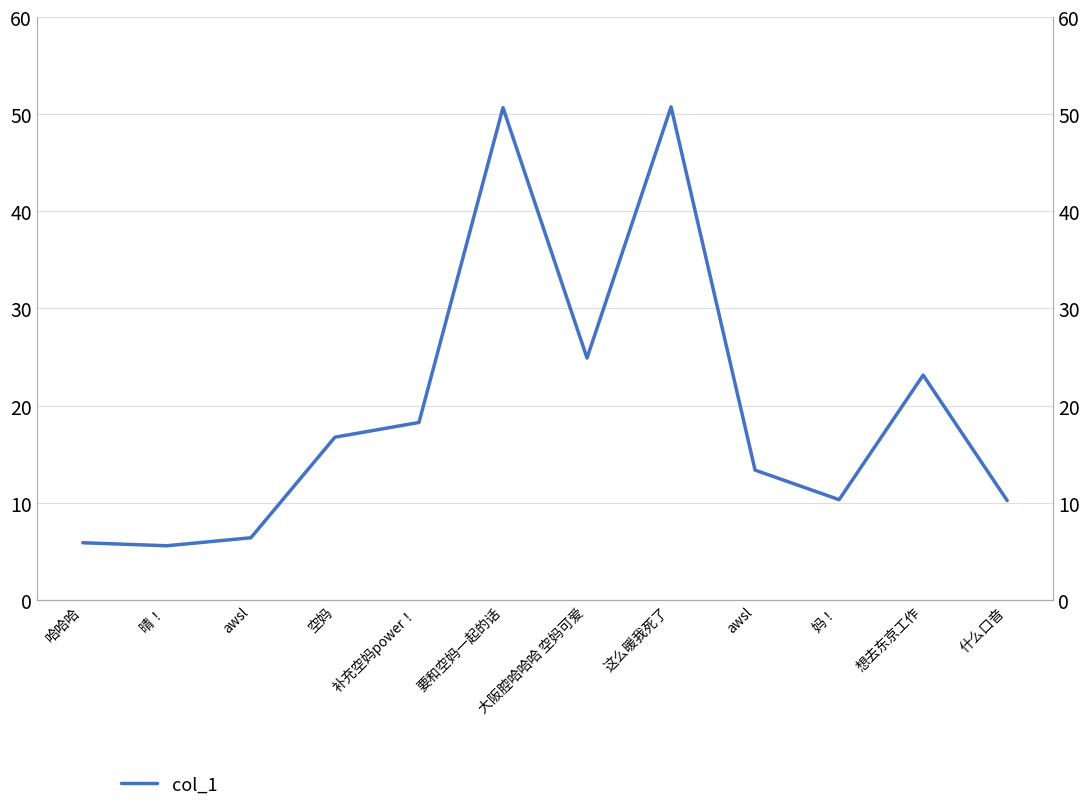

At which category does the chart reach its peak across all series?

这么暖我死了